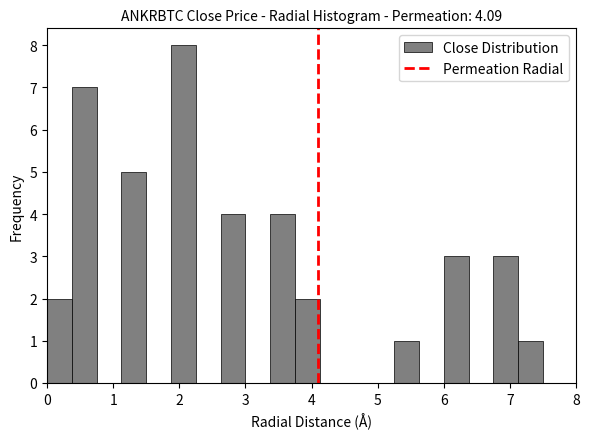

Around what value on the x-axis is the tallest bar? Give the approximate position of its centre, as read against the axis.

2.1